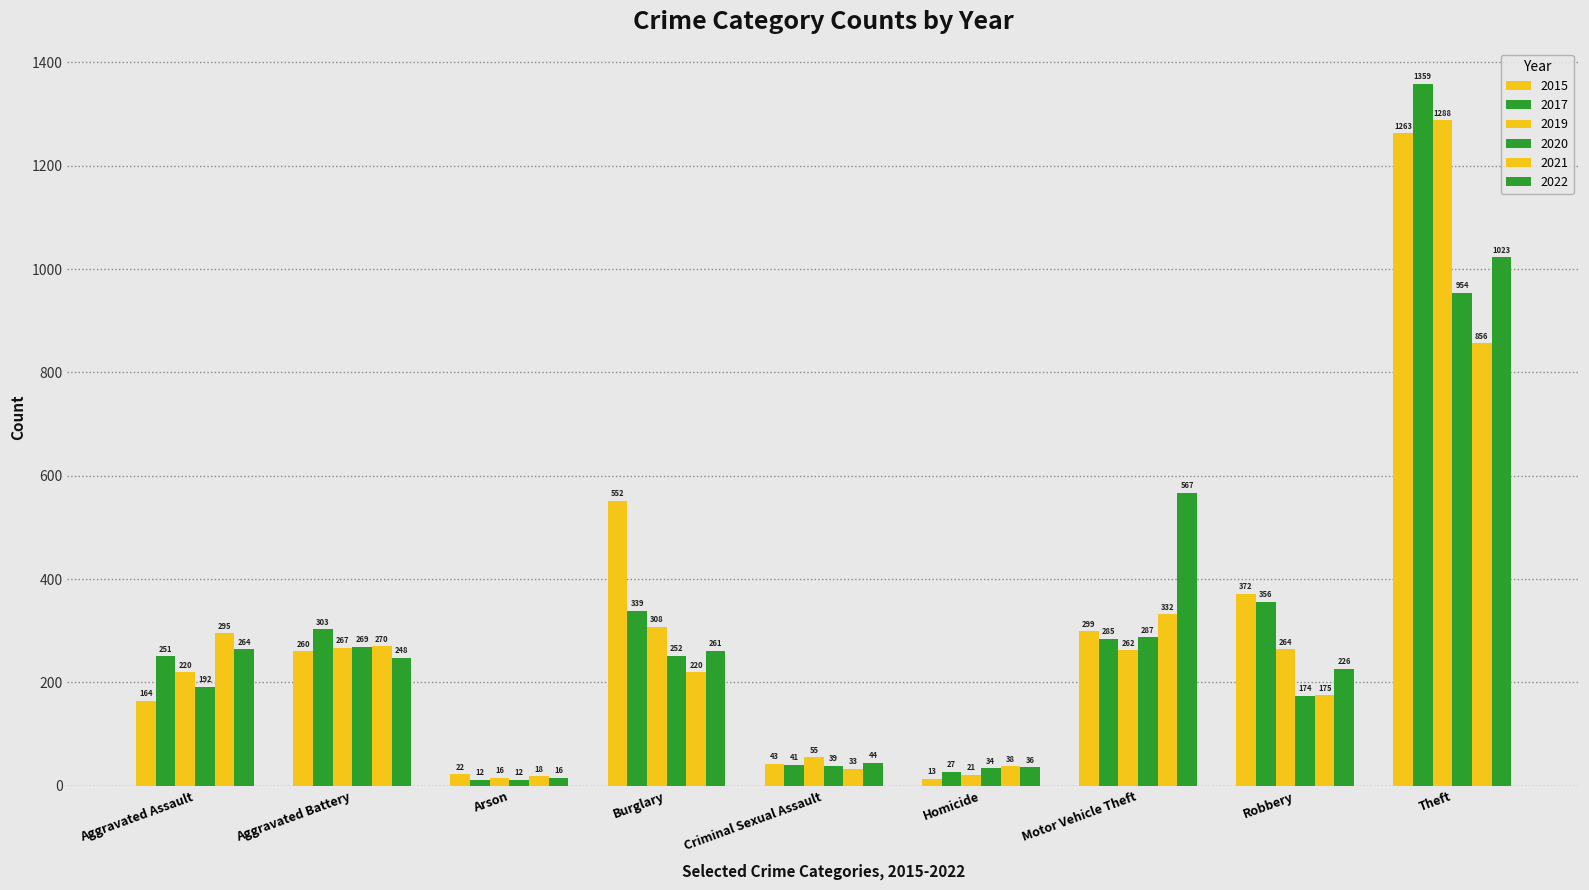

Which series has the largest range (max minus min)?

2017